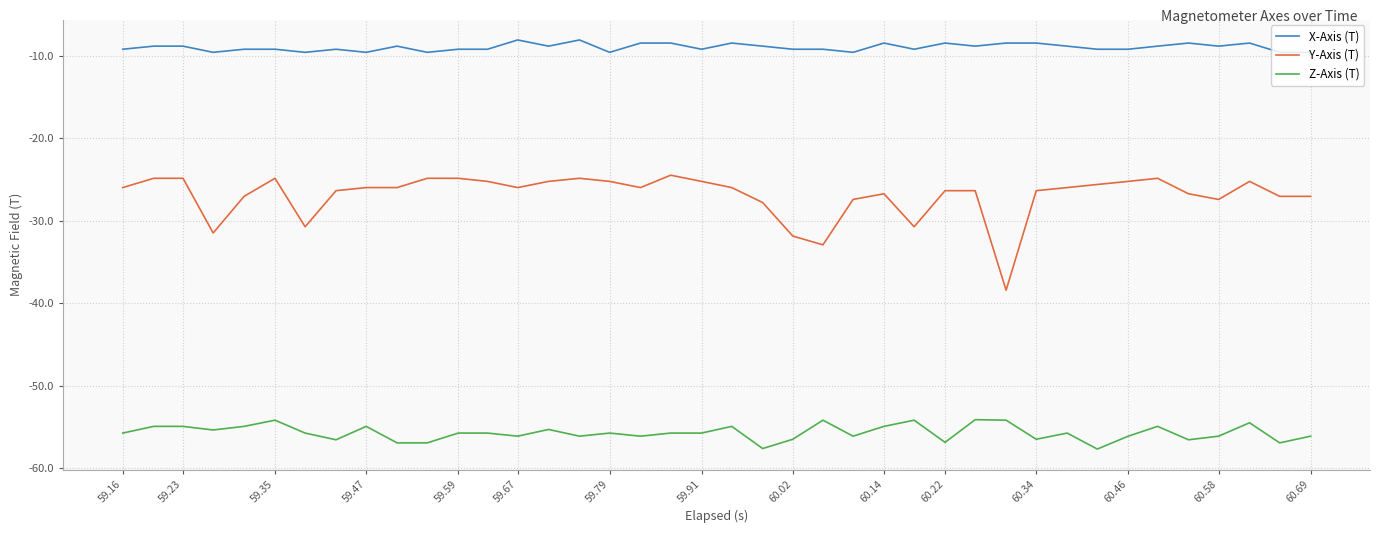

Which series has the largest total across all categories?

X-Axis (T)